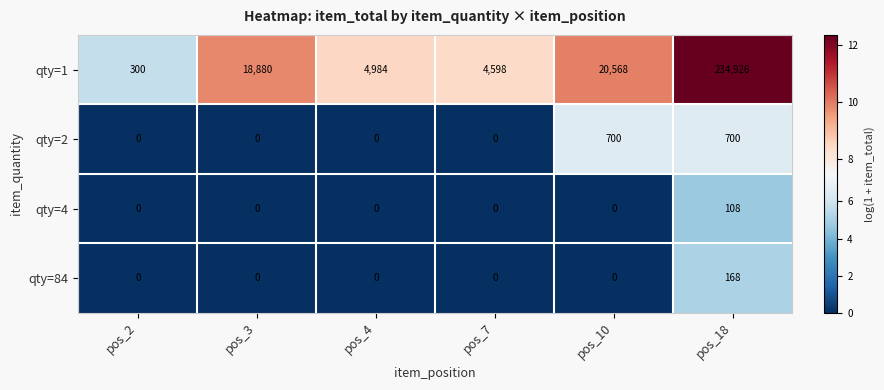

What is the sum of the qty=4 values at pos_18 and pos_4?

108